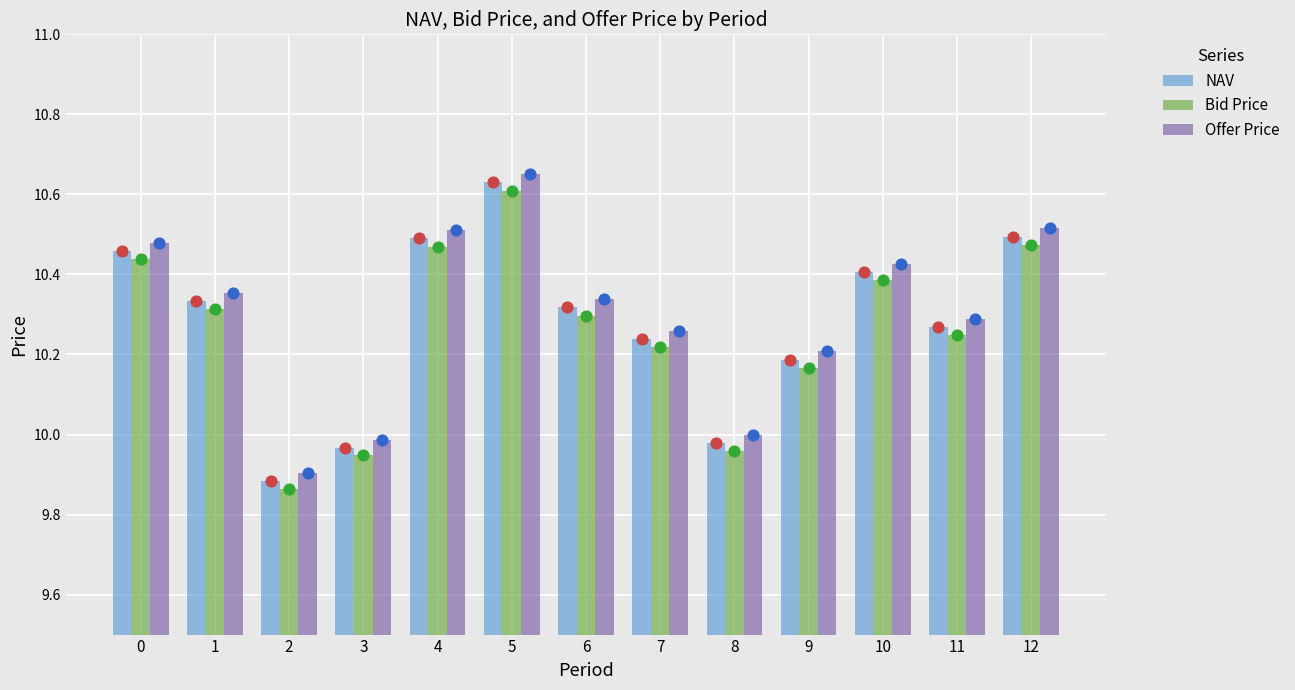

At how many categories does at least one series exceed 10?

10